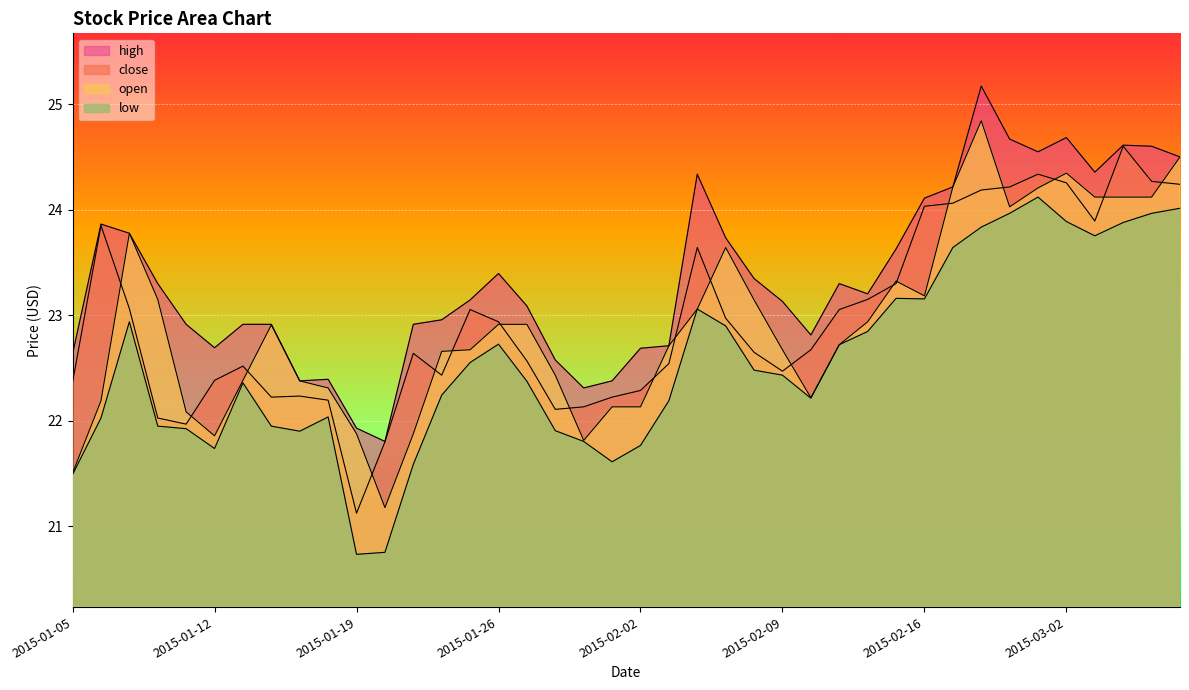

Does the chart display data point markers on the line(s)?

No